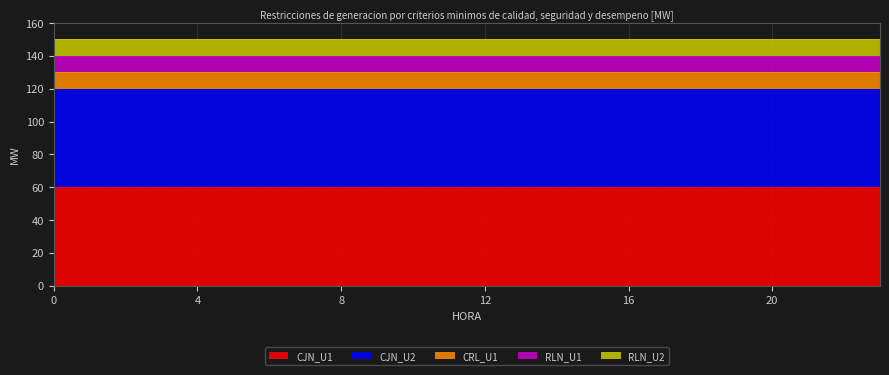

What are all the series names shown in the legend?

CJN_U1, CJN_U2, CRL_U1, RLN_U1, RLN_U2